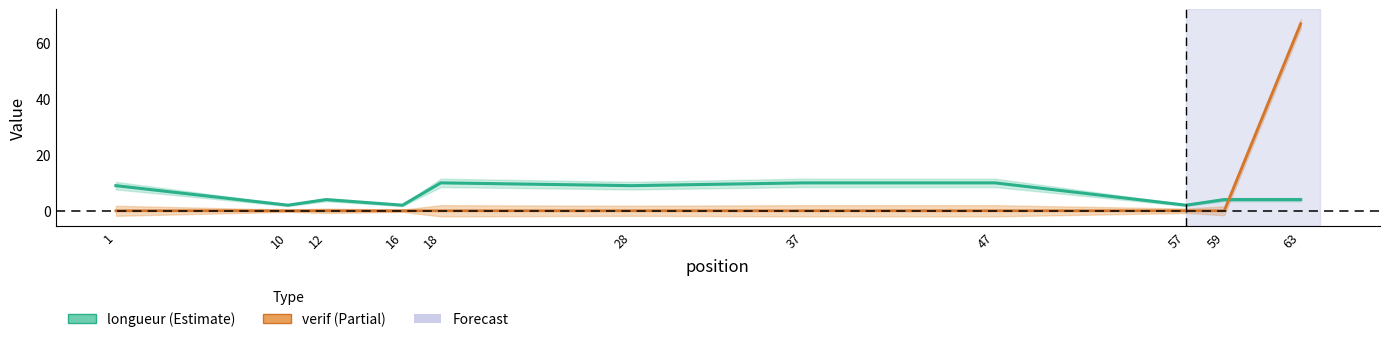

At which category does the chart reach its minimum across all series?

1